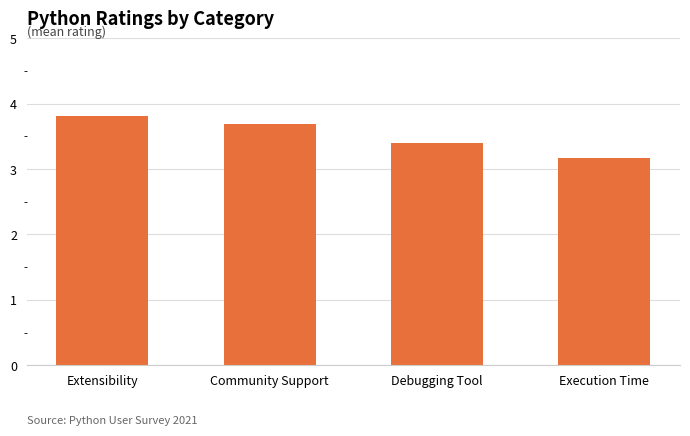

Does the chart contain stacked bars?

No